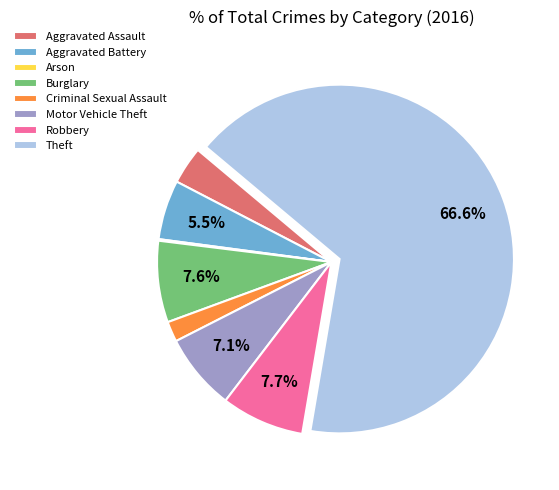

Combined, what portion of the pie is Motor Vehicle Theft and Robbery?

14.8%